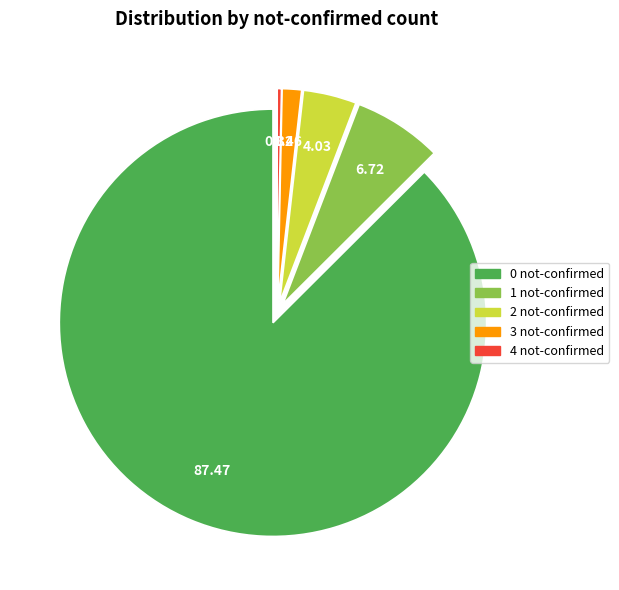

Rank the categories by value from lowest to highest.

4 not-confirmed, 3 not-confirmed, 2 not-confirmed, 1 not-confirmed, 0 not-confirmed